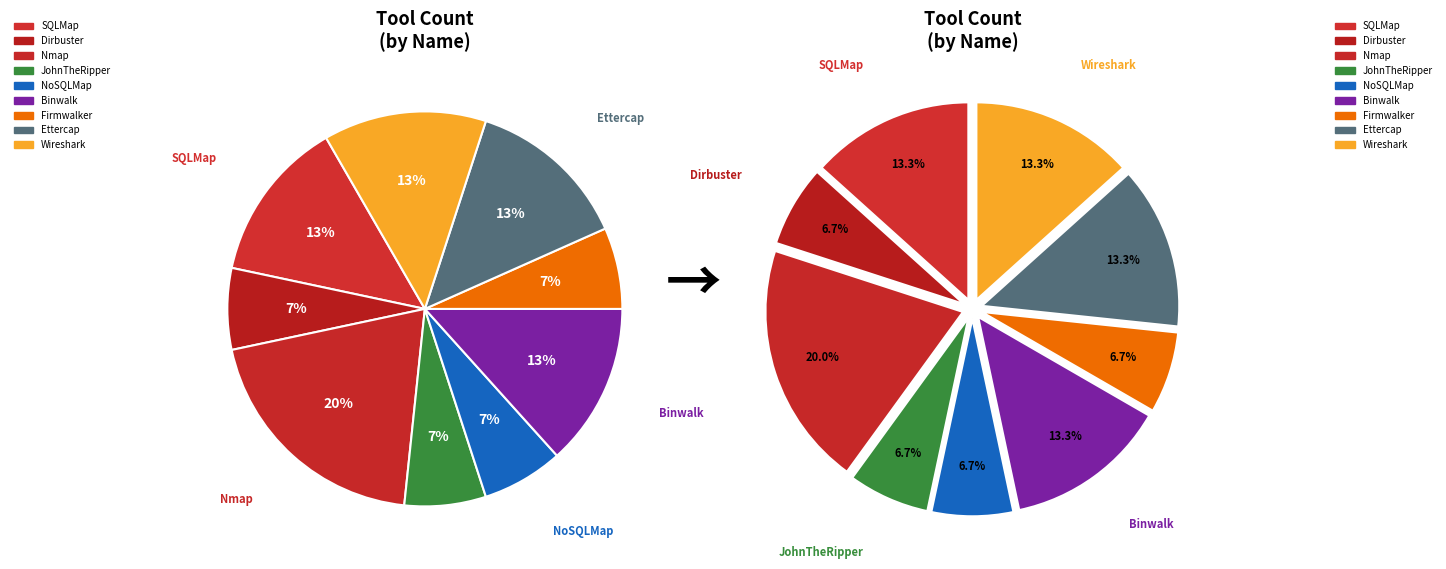

To the nearest percent, what is the average slice percentage?

11%